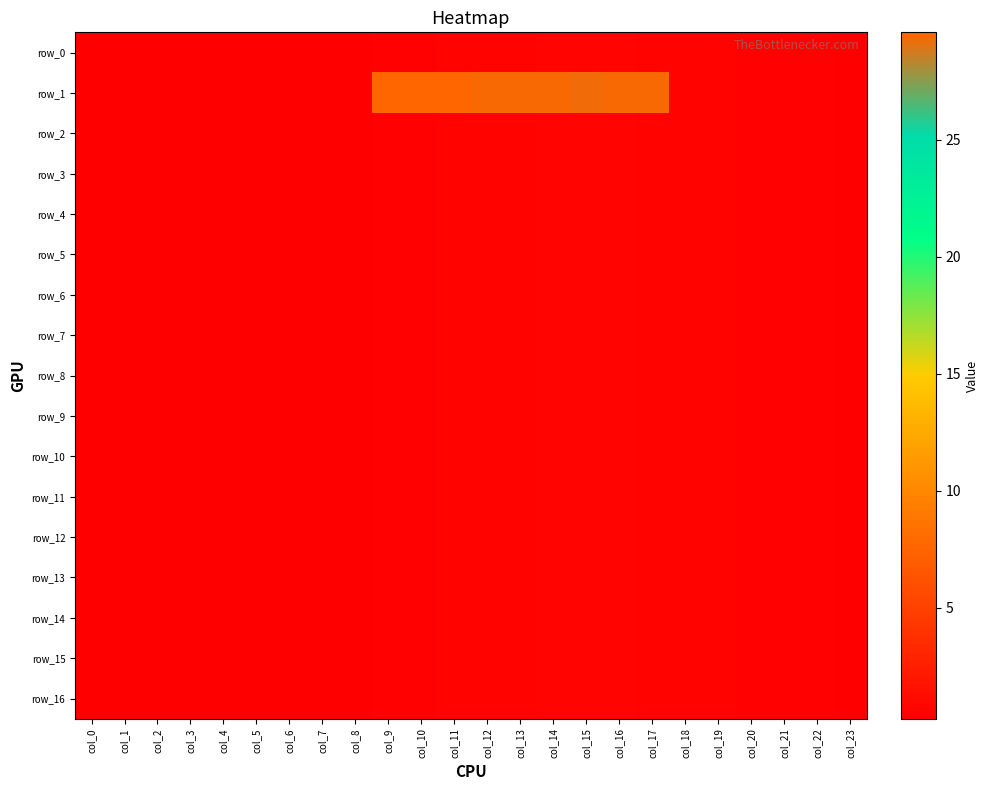

What is the difference between the second highest and second lowest values in the row_9 series?

0.3